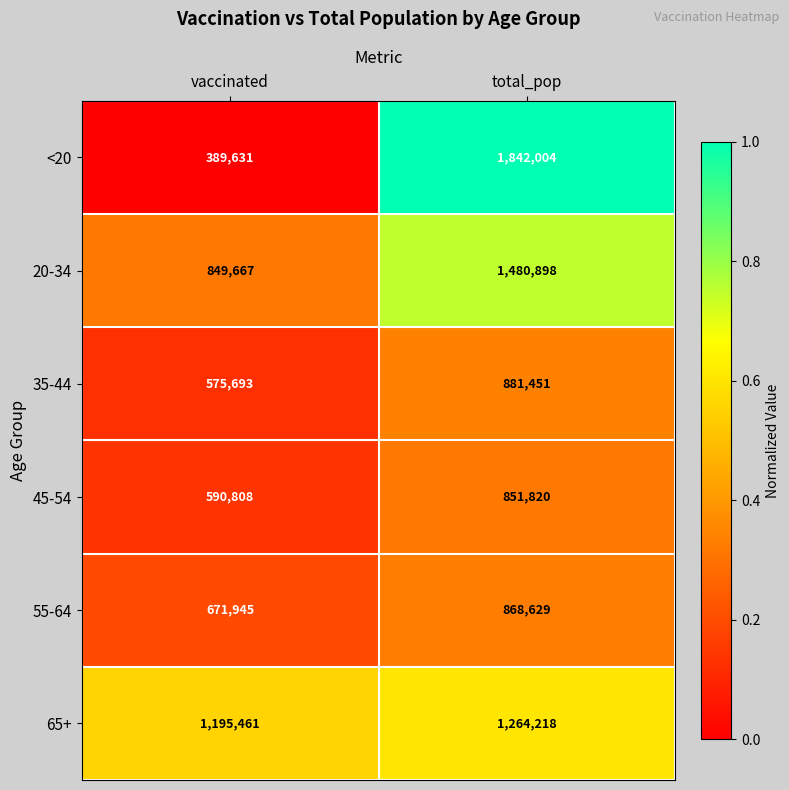

At which label is <20 closest to 1115817?

vaccinated